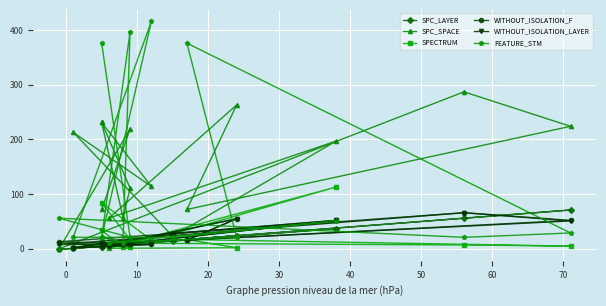

At which category does SPC_LAYER reach its first local valley?

10